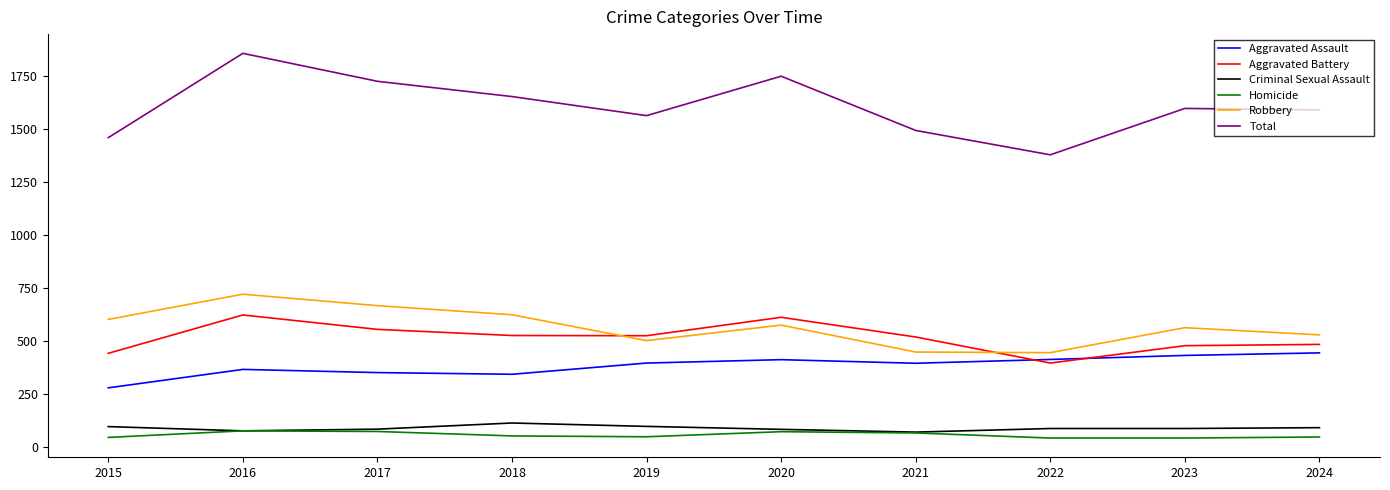

What is the total value across all series at 2015?

2918